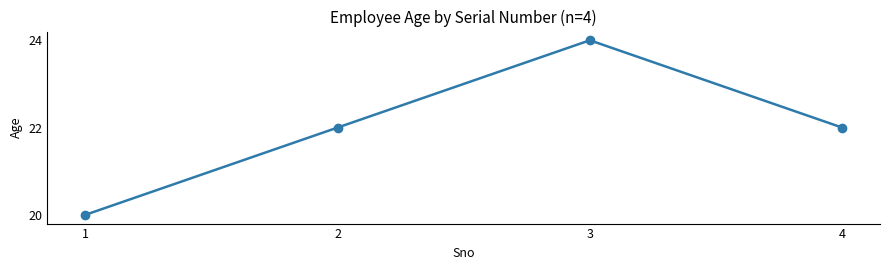

What is the change in value from 1 to 2?

+2